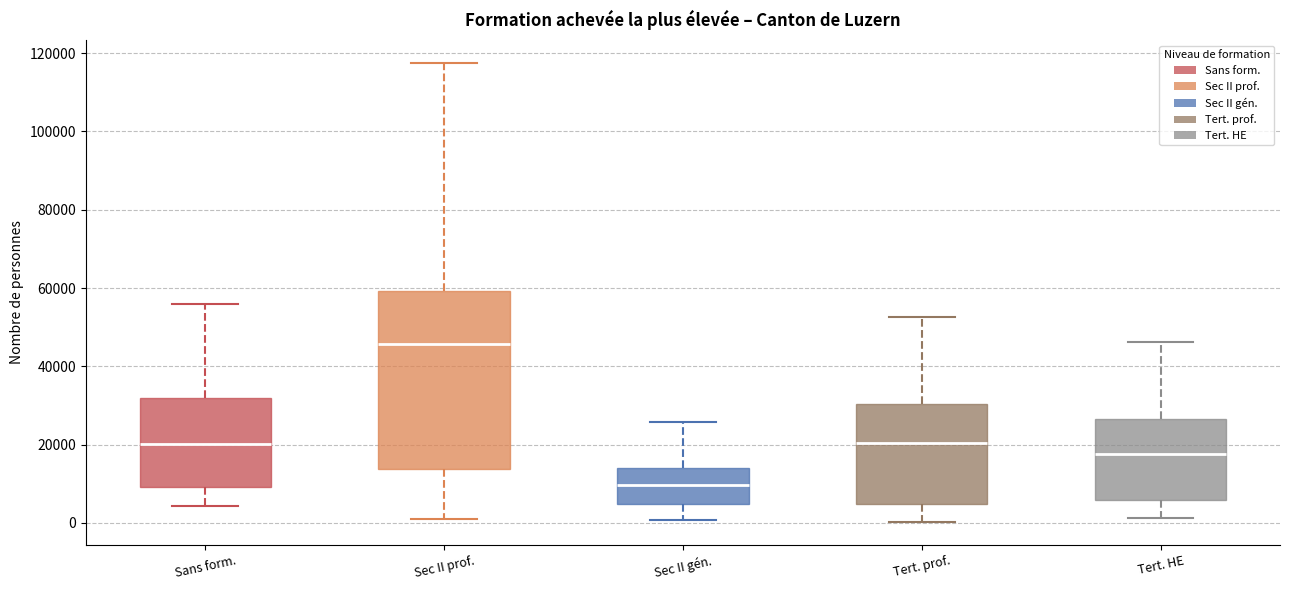

Reading left to right, read every box against the y-axis: the position of its median line, the range the box covers, and the ends of its whiskers. The values are not printed on the chart, so give them approximately, as read against the axis.

Sans form.: median 20000, box 10000 to 32000, whiskers 4000 to 56000
Sec II prof.: median 46000, box 14000 to 60000, whiskers 2000 to 118000
Sec II gén.: median 10000, box 4000 to 14000, whiskers 0 to 26000
Tert. prof.: median 20000, box 4000 to 30000, whiskers 0 to 52000
Tert. HE: median 18000, box 6000 to 26000, whiskers 2000 to 46000